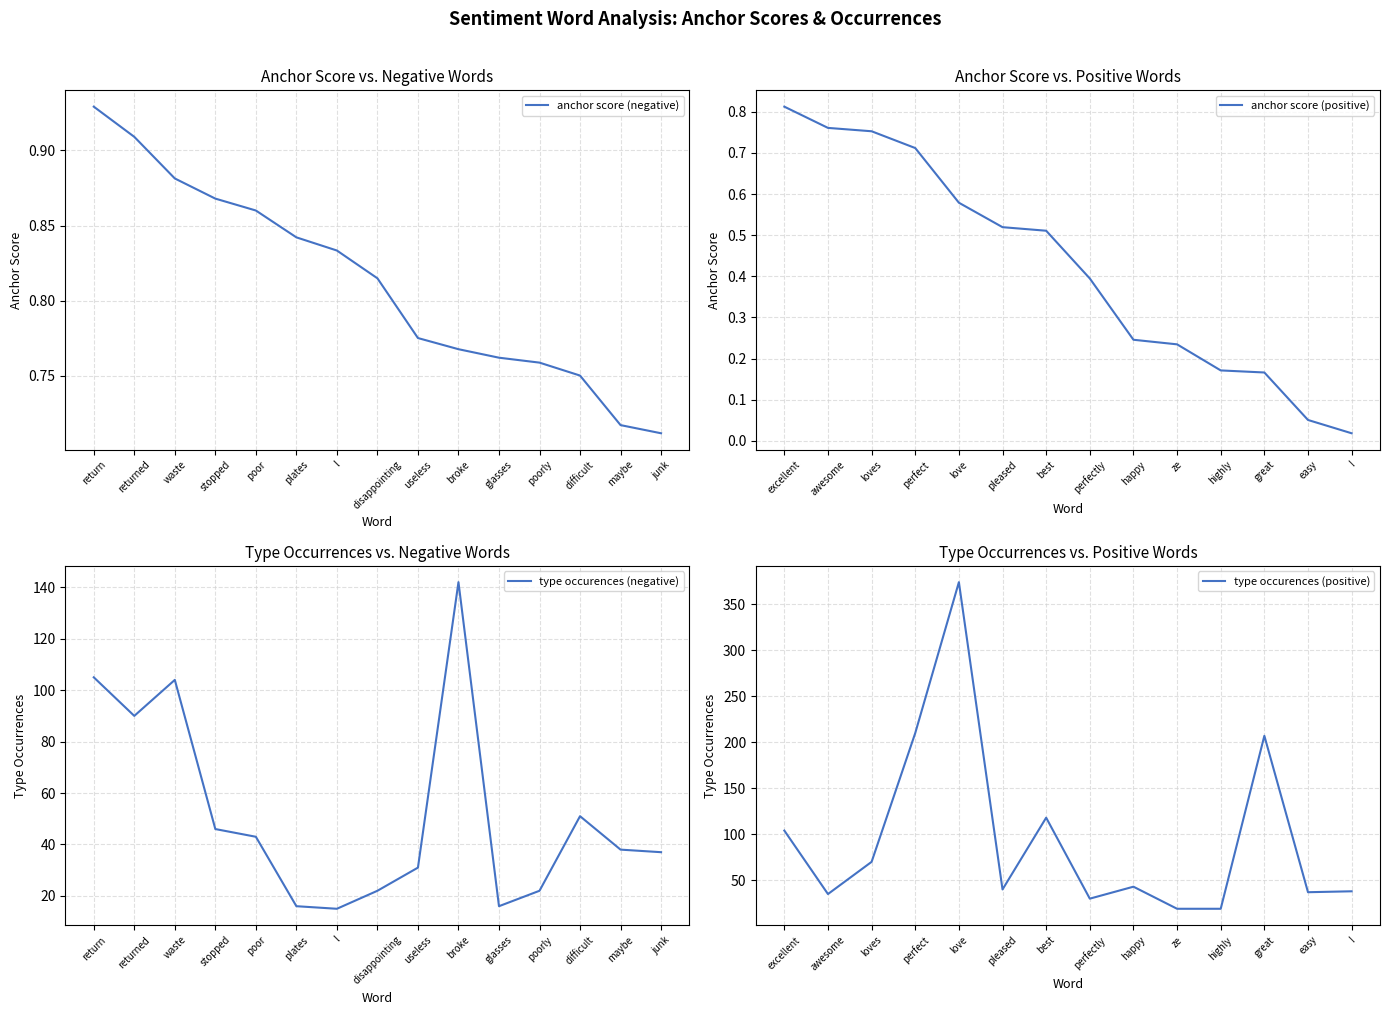

What is the average value of the anchor score (negative) series?

0.8